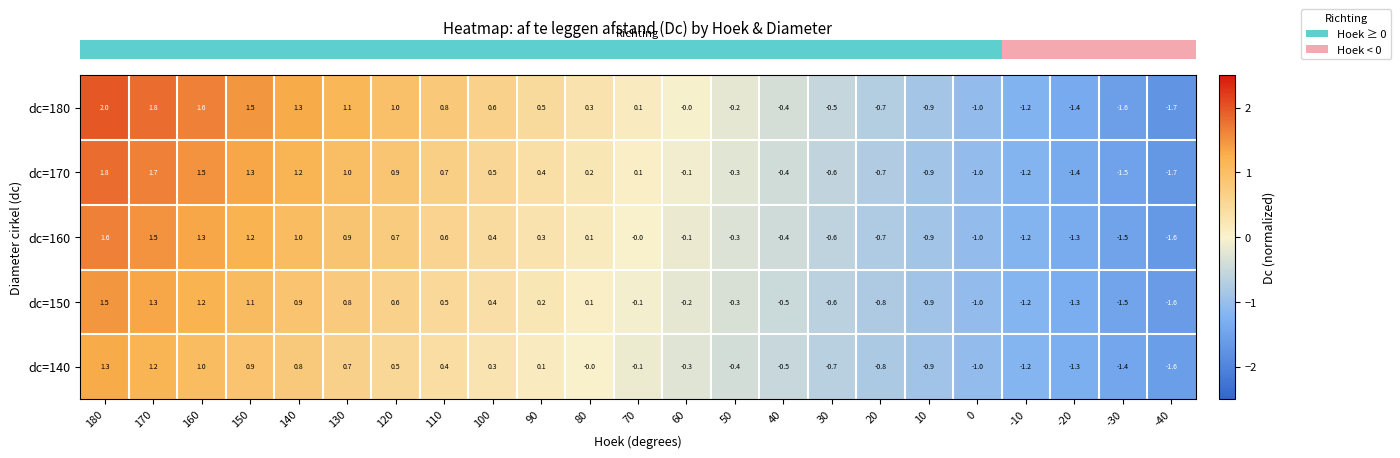

Where does the dc=170 series first go above 0?

180